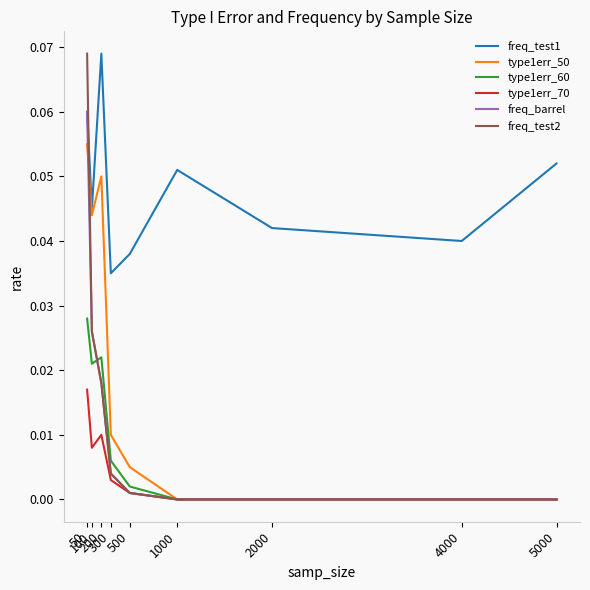

At which category does type1err_60 reach its first local peak?

200